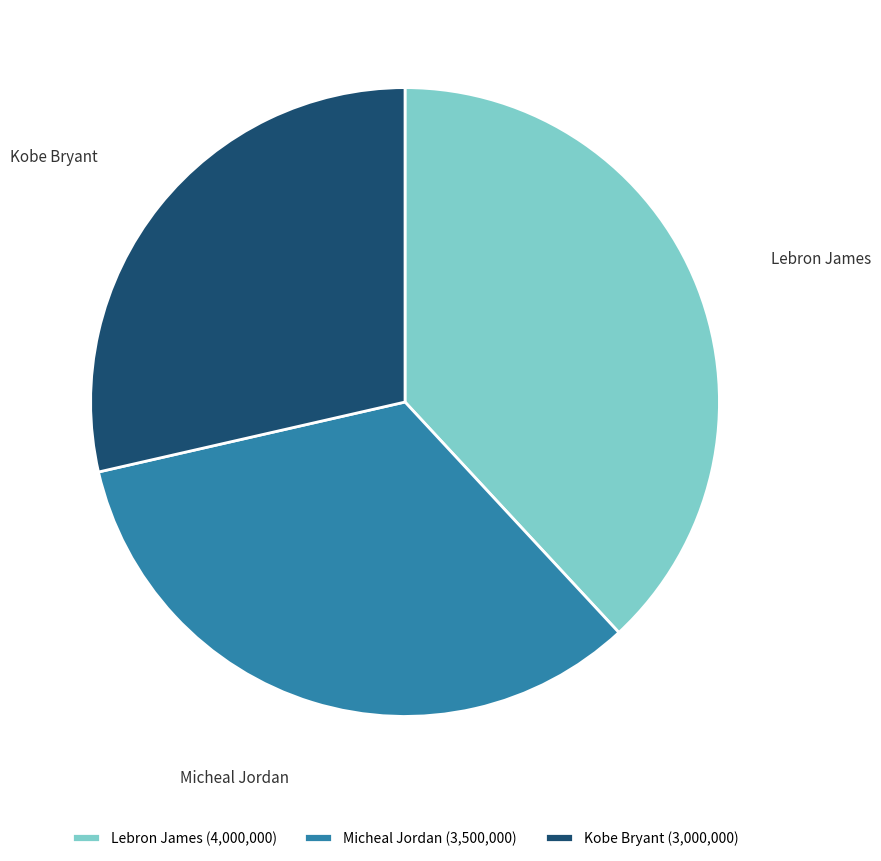

To the nearest percent, what is the difference between the largest and smallest slice percentages?

10%